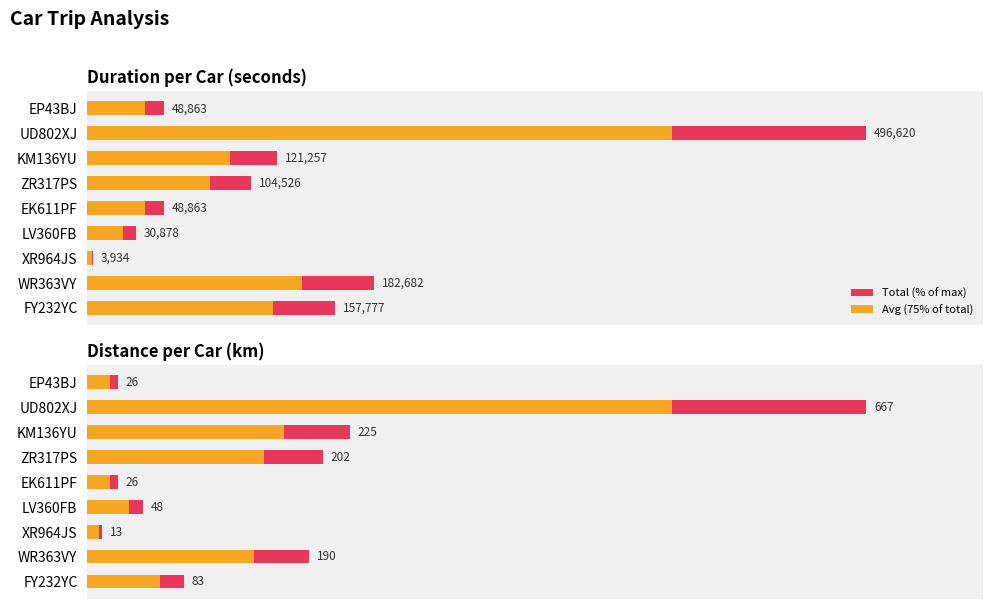

Which series has the widest spread of values?

Total (% of max)